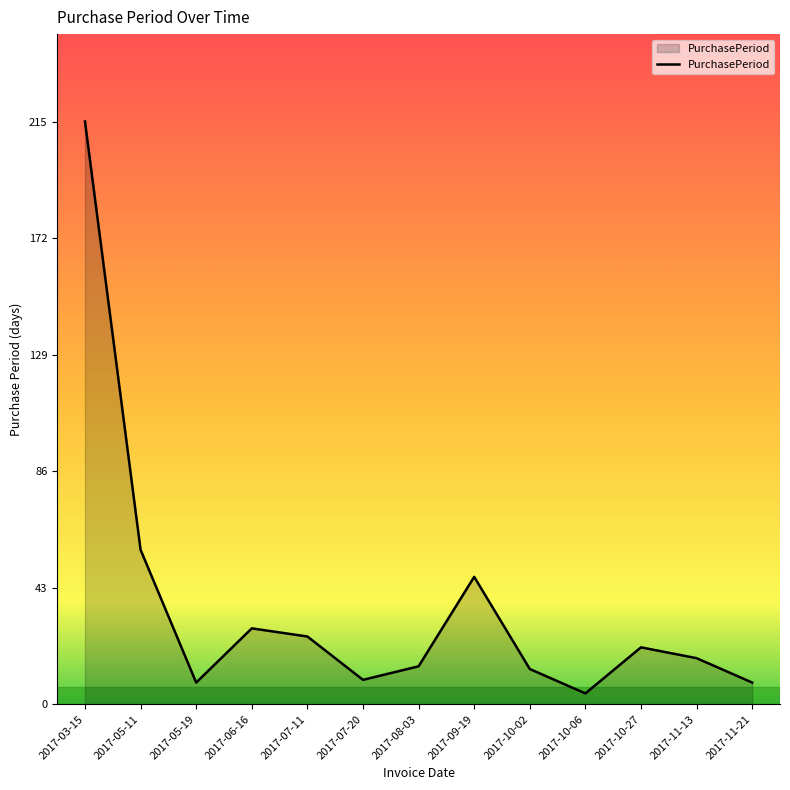

At which category does the data reach its first local valley?

2017-05-19